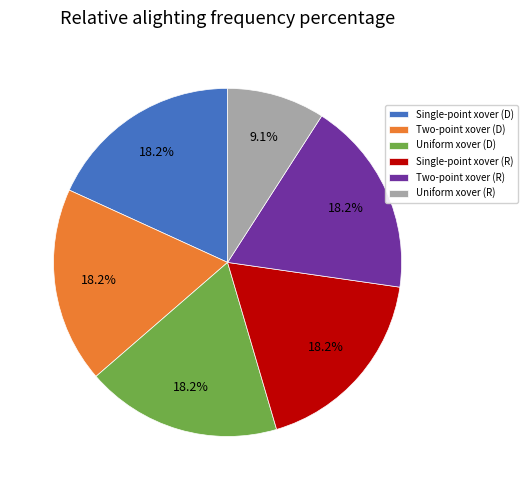

How much of the chart is everything except Uniform xover (R)?

90.9%